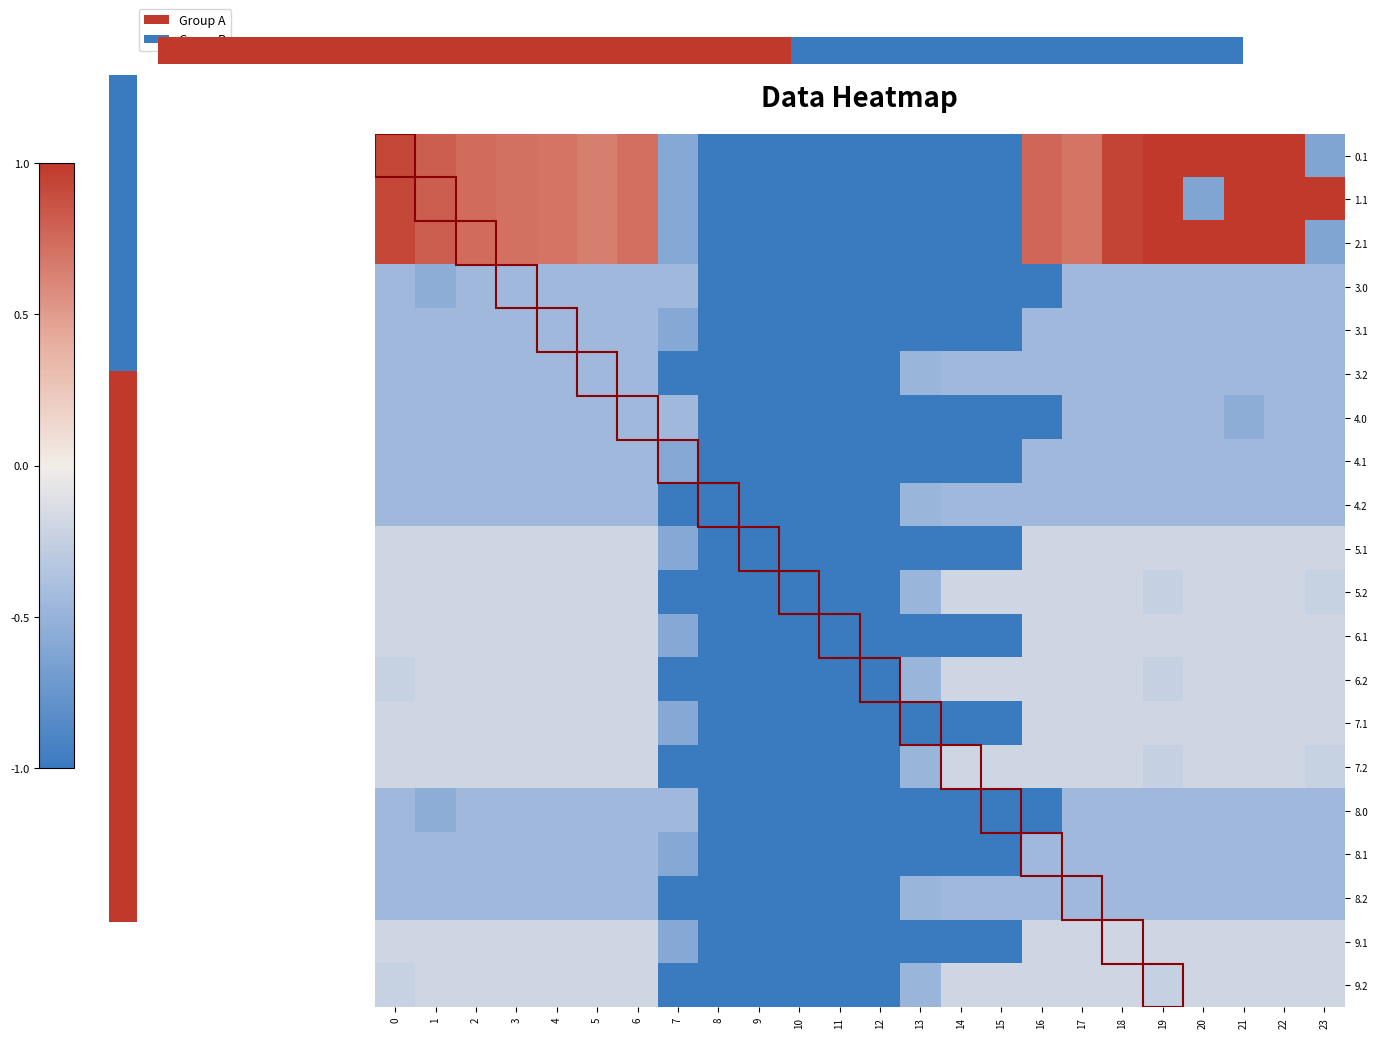

Reading left to right, what are all the values shown in this chart?

0.1: 0=0.9	1=0.8	2=0.7	3=0.7	4=0.7	5=0.6	6=0.7	7=-0.6	8=-1.0	9=-1.0	10=-1.0	11=-1.0	12=-1.0	13=-1.0	14=-1.0	15=-1.0	16=0.8	17=0.7	18=0.9	19=1.0	20=1.0	21=1.0	22=1.0	23=-0.6
1.1: 0=0.9	1=0.8	2=0.7	3=0.7	4=0.7	5=0.6	6=0.7	7=-0.6	8=-1.0	9=-1.0	10=-1.0	11=-1.0	12=-1.0	13=-1.0	14=-1.0	15=-1.0	16=0.8	17=0.7	18=0.9	19=1.0	20=-0.6	21=1.0	22=1.0	23=1.0
2.1: 0=0.9	1=0.8	2=0.7	3=0.7	4=0.7	5=0.6	6=0.7	7=-0.6	8=-1.0	9=-1.0	10=-1.0	11=-1.0	12=-1.0	13=-1.0	14=-1.0	15=-1.0	16=0.8	17=0.7	18=0.9	19=1.0	20=1.0	21=1.0	22=1.0	23=-0.6
3.0: 0=-0.5	1=-0.6	2=-0.5	3=-0.5	4=-0.5	5=-0.5	6=-0.5	7=-0.5	8=-1.0	9=-1.0	10=-1.0	11=-1.0	12=-1.0	13=-1.0	14=-1.0	15=-1.0	16=-1.0	17=-0.5	18=-0.5	19=-0.5	20=-0.5	21=-0.5	22=-0.5	23=-0.5
3.1: 0=-0.5	1=-0.5	2=-0.5	3=-0.5	4=-0.5	5=-0.5	6=-0.5	7=-0.6	8=-1.0	9=-1.0	10=-1.0	11=-1.0	12=-1.0	13=-1.0	14=-1.0	15=-1.0	16=-0.5	17=-0.5	18=-0.5	19=-0.5	20=-0.5	21=-0.5	22=-0.5	23=-0.5
3.2: 0=-0.5	1=-0.5	2=-0.5	3=-0.5	4=-0.5	5=-0.5	6=-0.5	7=-1.0	8=-1.0	9=-1.0	10=-1.0	11=-1.0	12=-1.0	13=-0.5	14=-0.5	15=-0.5	16=-0.5	17=-0.5	18=-0.5	19=-0.5	20=-0.5	21=-0.5	22=-0.5	23=-0.5
4.0: 0=-0.5	1=-0.5	2=-0.5	3=-0.5	4=-0.5	5=-0.5	6=-0.5	7=-0.5	8=-1.0	9=-1.0	10=-1.0	11=-1.0	12=-1.0	13=-1.0	14=-1.0	15=-1.0	16=-1.0	17=-0.5	18=-0.5	19=-0.5	20=-0.5	21=-0.6	22=-0.5	23=-0.5
4.1: 0=-0.5	1=-0.5	2=-0.5	3=-0.5	4=-0.5	5=-0.5	6=-0.5	7=-0.6	8=-1.0	9=-1.0	10=-1.0	11=-1.0	12=-1.0	13=-1.0	14=-1.0	15=-1.0	16=-0.5	17=-0.5	18=-0.5	19=-0.5	20=-0.5	21=-0.5	22=-0.5	23=-0.5
4.2: 0=-0.5	1=-0.5	2=-0.5	3=-0.5	4=-0.5	5=-0.5	6=-0.5	7=-1.0	8=-1.0	9=-1.0	10=-1.0	11=-1.0	12=-1.0	13=-0.5	14=-0.5	15=-0.5	16=-0.5	17=-0.5	18=-0.5	19=-0.5	20=-0.5	21=-0.5	22=-0.5	23=-0.5
5.1: 0=-0.2	1=-0.2	2=-0.2	3=-0.2	4=-0.2	5=-0.2	6=-0.2	7=-0.6	8=-1.0	9=-1.0	10=-1.0	11=-1.0	12=-1.0	13=-1.0	14=-1.0	15=-1.0	16=-0.2	17=-0.2	18=-0.2	19=-0.2	20=-0.2	21=-0.2	22=-0.2	23=-0.2
5.2: 0=-0.2	1=-0.2	2=-0.2	3=-0.2	4=-0.2	5=-0.2	6=-0.2	7=-1.0	8=-1.0	9=-1.0	10=-1.0	11=-1.0	12=-1.0	13=-0.5	14=-0.2	15=-0.2	16=-0.2	17=-0.2	18=-0.2	19=-0.2	20=-0.2	21=-0.2	22=-0.2	23=-0.2
6.1: 0=-0.2	1=-0.2	2=-0.2	3=-0.2	4=-0.2	5=-0.2	6=-0.2	7=-0.6	8=-1.0	9=-1.0	10=-1.0	11=-1.0	12=-1.0	13=-1.0	14=-1.0	15=-1.0	16=-0.2	17=-0.2	18=-0.2	19=-0.2	20=-0.2	21=-0.2	22=-0.2	23=-0.2
6.2: 0=-0.2	1=-0.2	2=-0.2	3=-0.2	4=-0.2	5=-0.2	6=-0.2	7=-1.0	8=-1.0	9=-1.0	10=-1.0	11=-1.0	12=-1.0	13=-0.5	14=-0.2	15=-0.2	16=-0.2	17=-0.2	18=-0.2	19=-0.2	20=-0.2	21=-0.2	22=-0.2	23=-0.2
7.1: 0=-0.2	1=-0.2	2=-0.2	3=-0.2	4=-0.2	5=-0.2	6=-0.2	7=-0.6	8=-1.0	9=-1.0	10=-1.0	11=-1.0	12=-1.0	13=-1.0	14=-1.0	15=-1.0	16=-0.2	17=-0.2	18=-0.2	19=-0.2	20=-0.2	21=-0.2	22=-0.2	23=-0.2
7.2: 0=-0.2	1=-0.2	2=-0.2	3=-0.2	4=-0.2	5=-0.2	6=-0.2	7=-1.0	8=-1.0	9=-1.0	10=-1.0	11=-1.0	12=-1.0	13=-0.5	14=-0.2	15=-0.2	16=-0.2	17=-0.2	18=-0.2	19=-0.2	20=-0.2	21=-0.2	22=-0.2	23=-0.2
8.0: 0=-0.5	1=-0.6	2=-0.5	3=-0.5	4=-0.5	5=-0.5	6=-0.5	7=-0.5	8=-1.0	9=-1.0	10=-1.0	11=-1.0	12=-1.0	13=-1.0	14=-1.0	15=-1.0	16=-1.0	17=-0.5	18=-0.5	19=-0.5	20=-0.5	21=-0.5	22=-0.5	23=-0.5
8.1: 0=-0.5	1=-0.5	2=-0.5	3=-0.5	4=-0.5	5=-0.5	6=-0.5	7=-0.6	8=-1.0	9=-1.0	10=-1.0	11=-1.0	12=-1.0	13=-1.0	14=-1.0	15=-1.0	16=-0.5	17=-0.5	18=-0.5	19=-0.5	20=-0.5	21=-0.5	22=-0.5	23=-0.5
8.2: 0=-0.5	1=-0.5	2=-0.5	3=-0.5	4=-0.5	5=-0.5	6=-0.5	7=-1.0	8=-1.0	9=-1.0	10=-1.0	11=-1.0	12=-1.0	13=-0.5	14=-0.5	15=-0.5	16=-0.5	17=-0.5	18=-0.5	19=-0.5	20=-0.5	21=-0.5	22=-0.5	23=-0.5
9.1: 0=-0.2	1=-0.2	2=-0.2	3=-0.2	4=-0.2	5=-0.2	6=-0.2	7=-0.6	8=-1.0	9=-1.0	10=-1.0	11=-1.0	12=-1.0	13=-1.0	14=-1.0	15=-1.0	16=-0.2	17=-0.2	18=-0.2	19=-0.2	20=-0.2	21=-0.2	22=-0.2	23=-0.2
9.2: 0=-0.2	1=-0.2	2=-0.2	3=-0.2	4=-0.2	5=-0.2	6=-0.2	7=-1.0	8=-1.0	9=-1.0	10=-1.0	11=-1.0	12=-1.0	13=-0.5	14=-0.2	15=-0.2	16=-0.2	17=-0.2	18=-0.2	19=-0.2	20=-0.2	21=-0.2	22=-0.2	23=-0.2